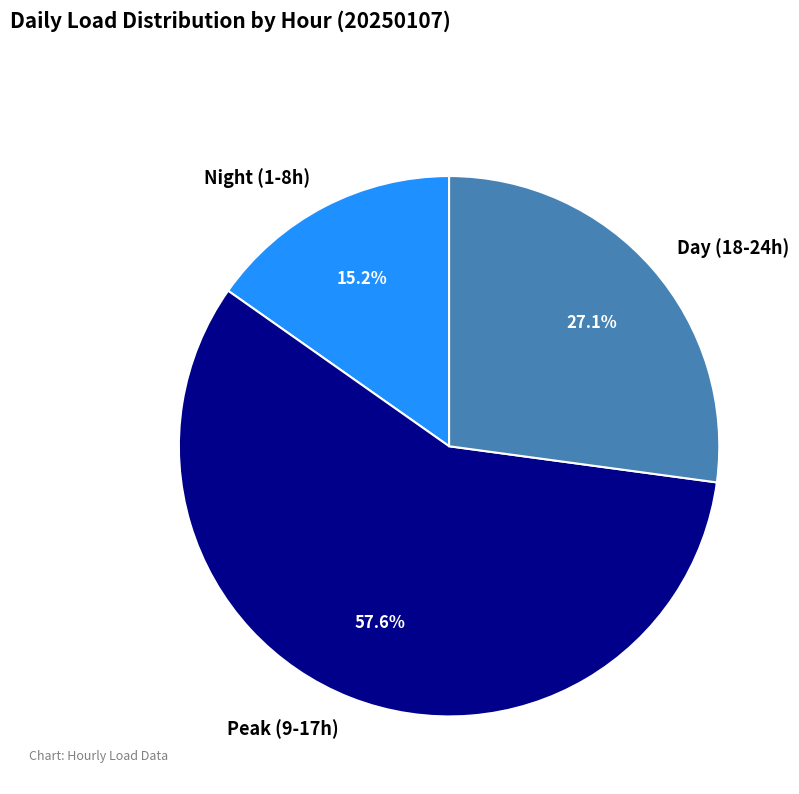

Rank the categories by value from highest to lowest.

Peak (9-17h), Day (18-24h), Night (1-8h)